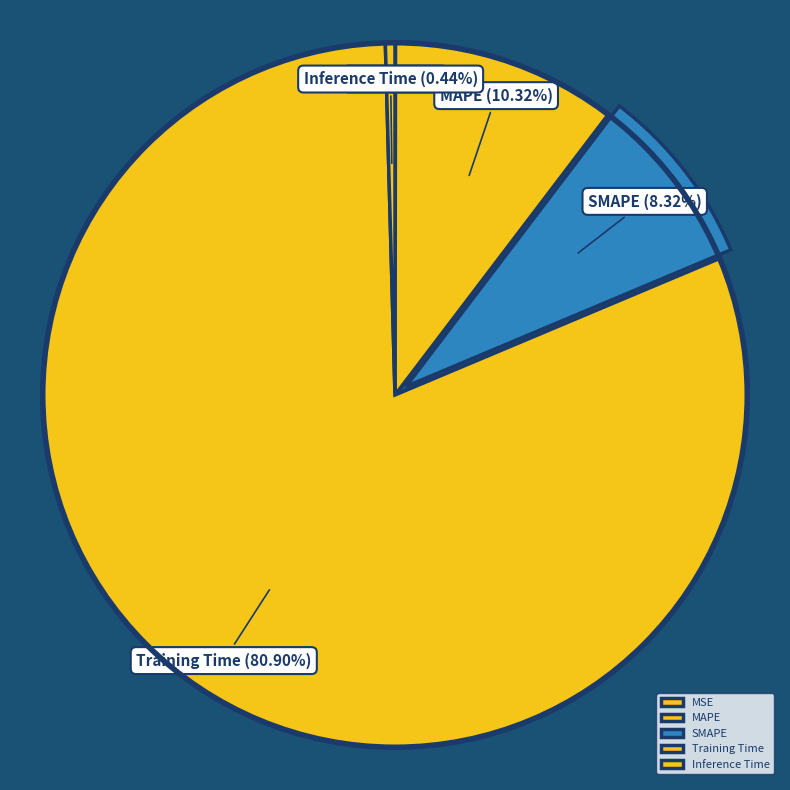

To the nearest percent, what is the difference between the largest and smallest slice percentages?

81%